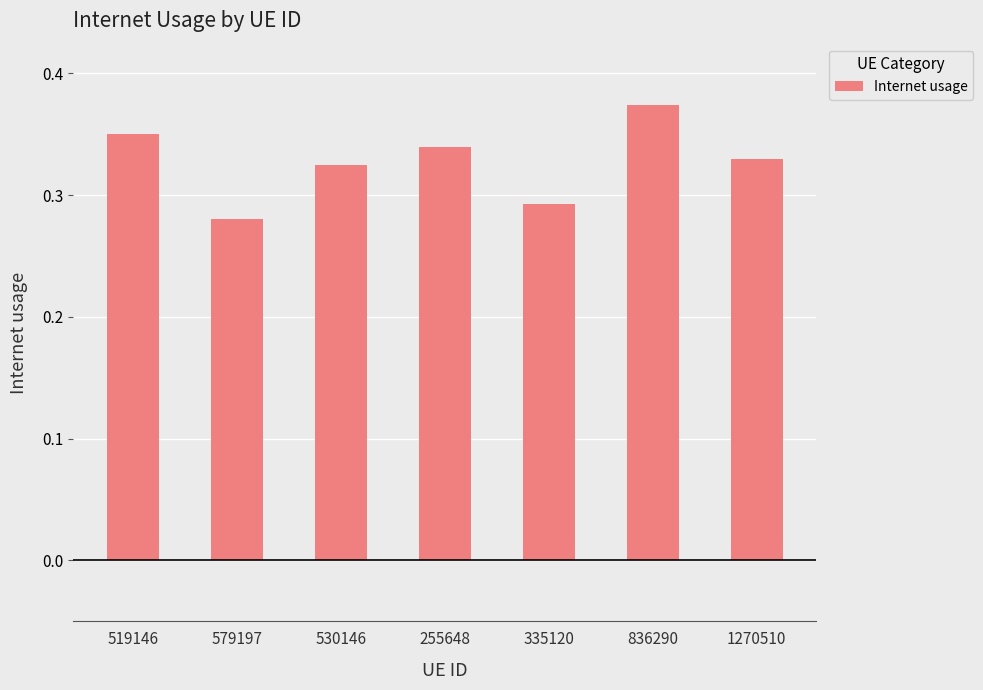

List the labels in order of value, smallest first.

579197, 335120, 530146, 1270510, 255648, 519146, 836290